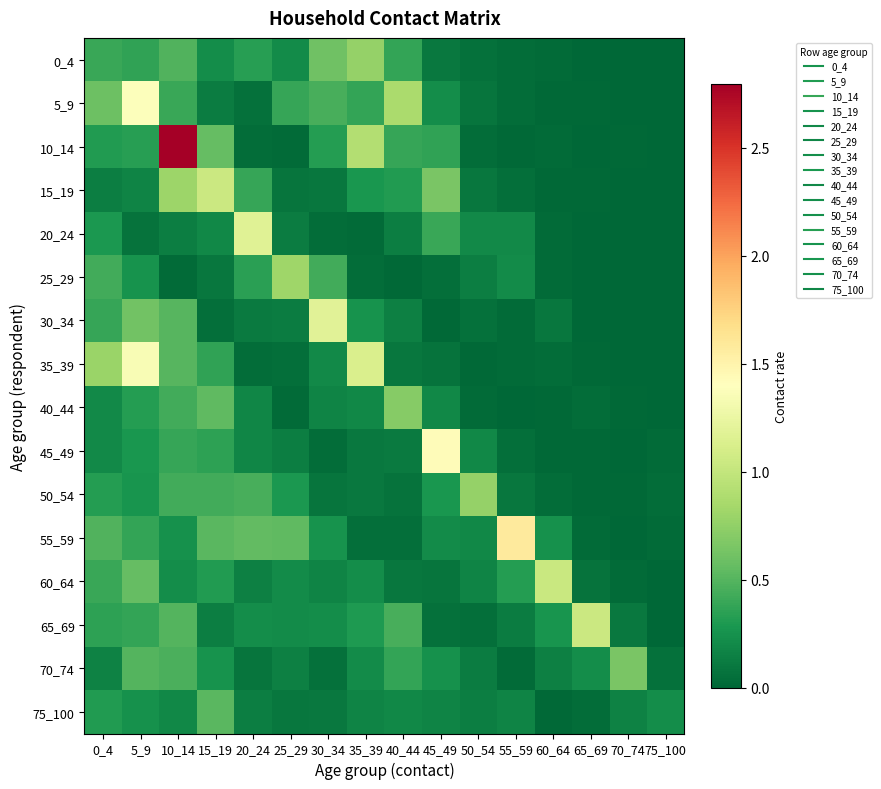

Which label corresponds to the largest value in the chart?

10_14